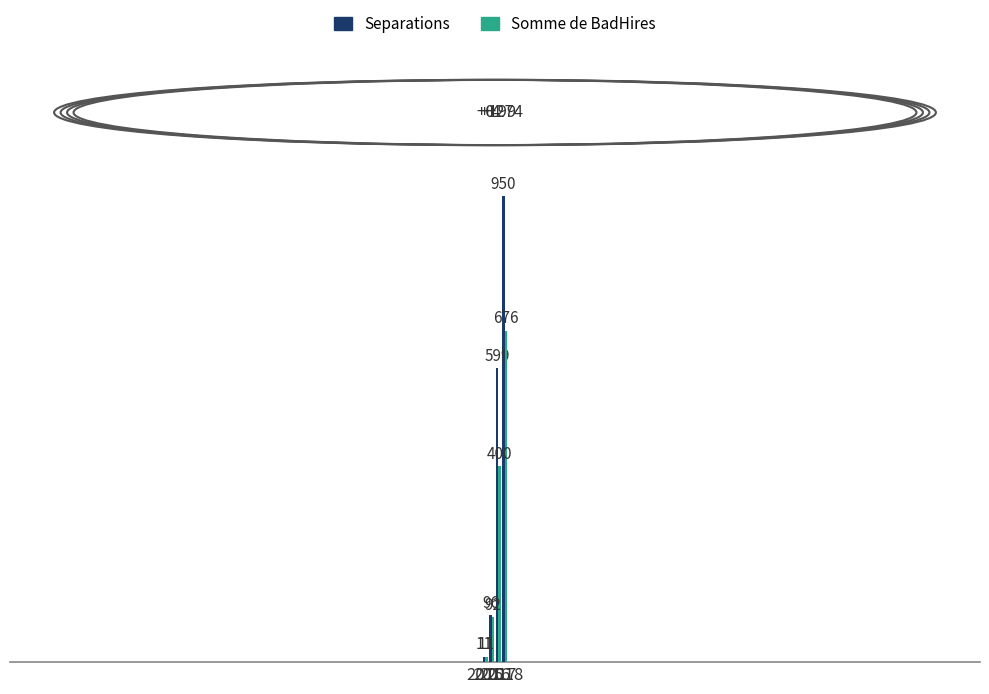

What are all the series names shown in the legend?

Separations, Somme de BadHires